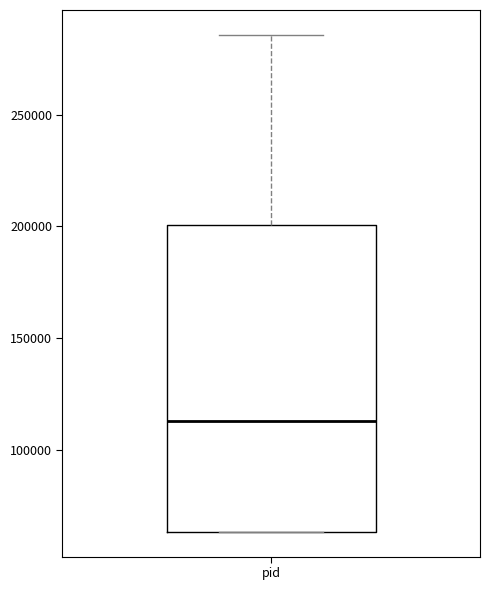

Where is the lower edge of the box for pid on the y-axis? The values are not printed on the chart, so give them approximately, as read against the axis.

65000